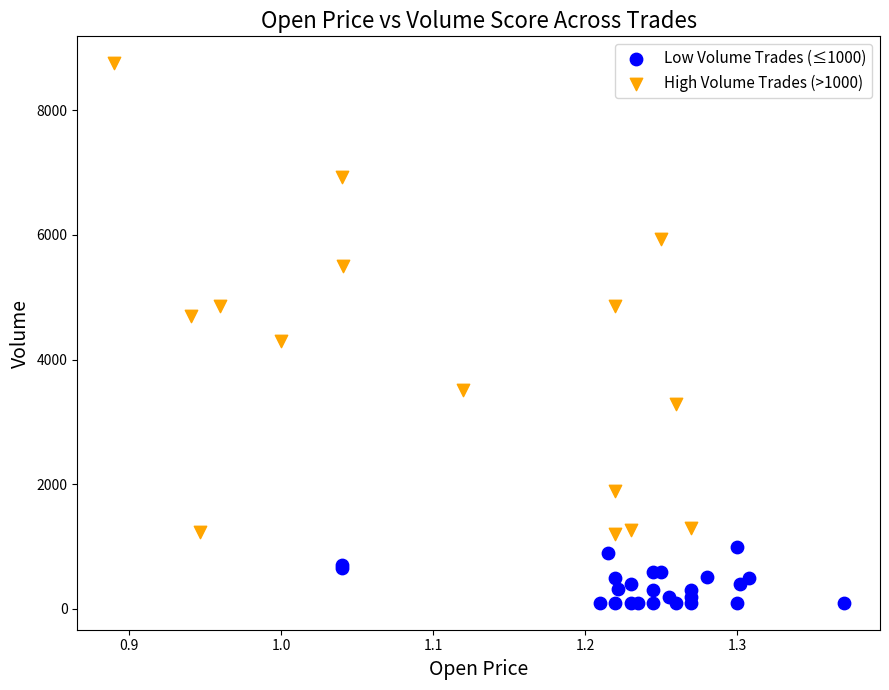

What are all the series names shown in the legend?

Low Volume Trades (≤1000), High Volume Trades (>1000)